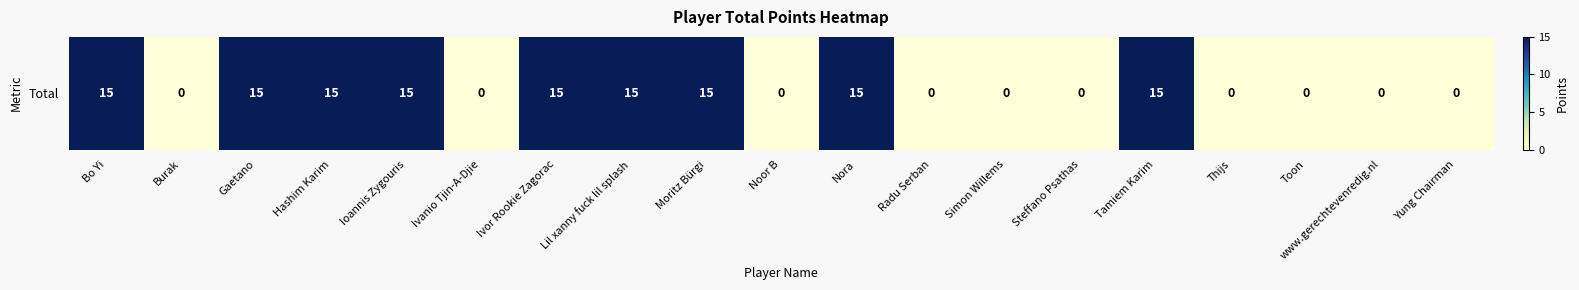

Is it true that the value at Noor B is 0?

True